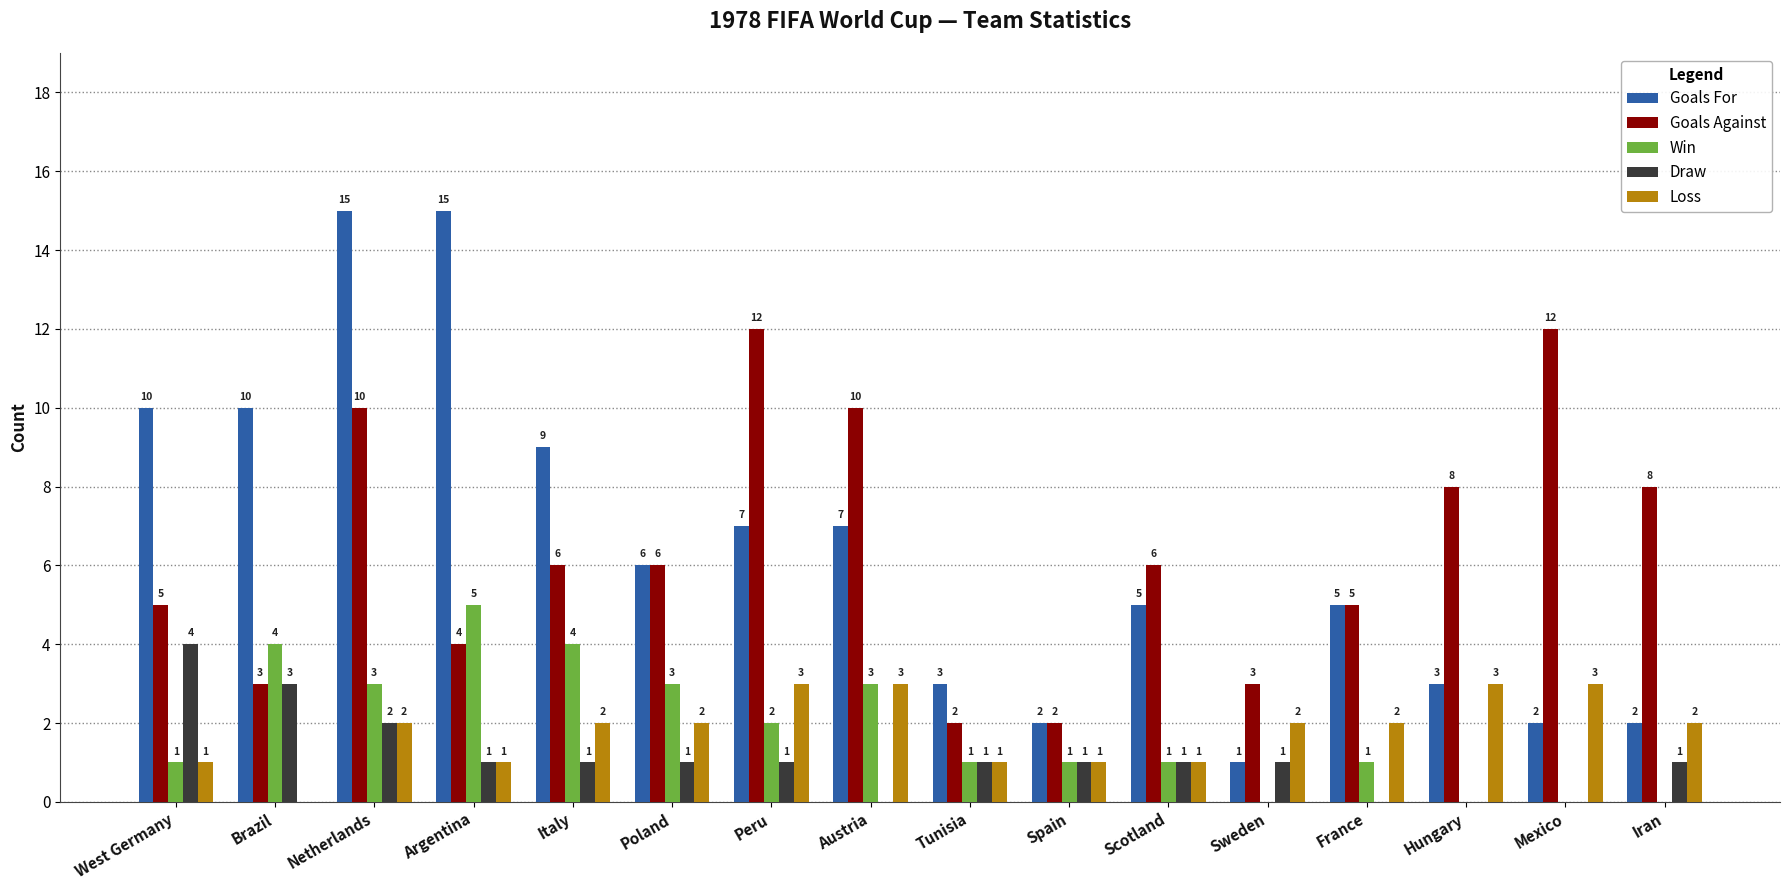

What value does the Win series have at West Germany?

1